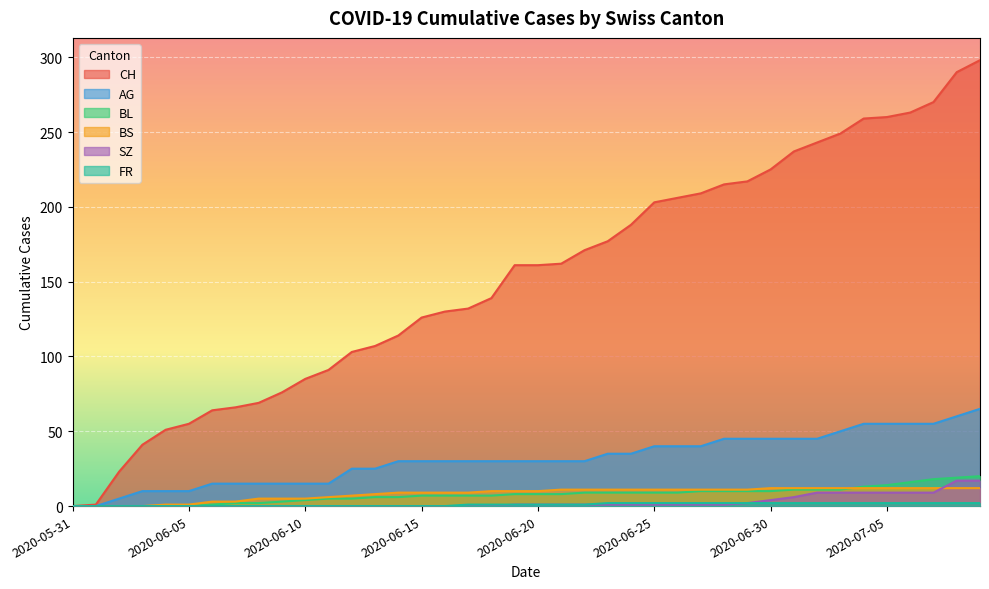

At 2020-06-06, list the series in order from largest to smallest.

CH, AG, BS, BL, SZ, FR